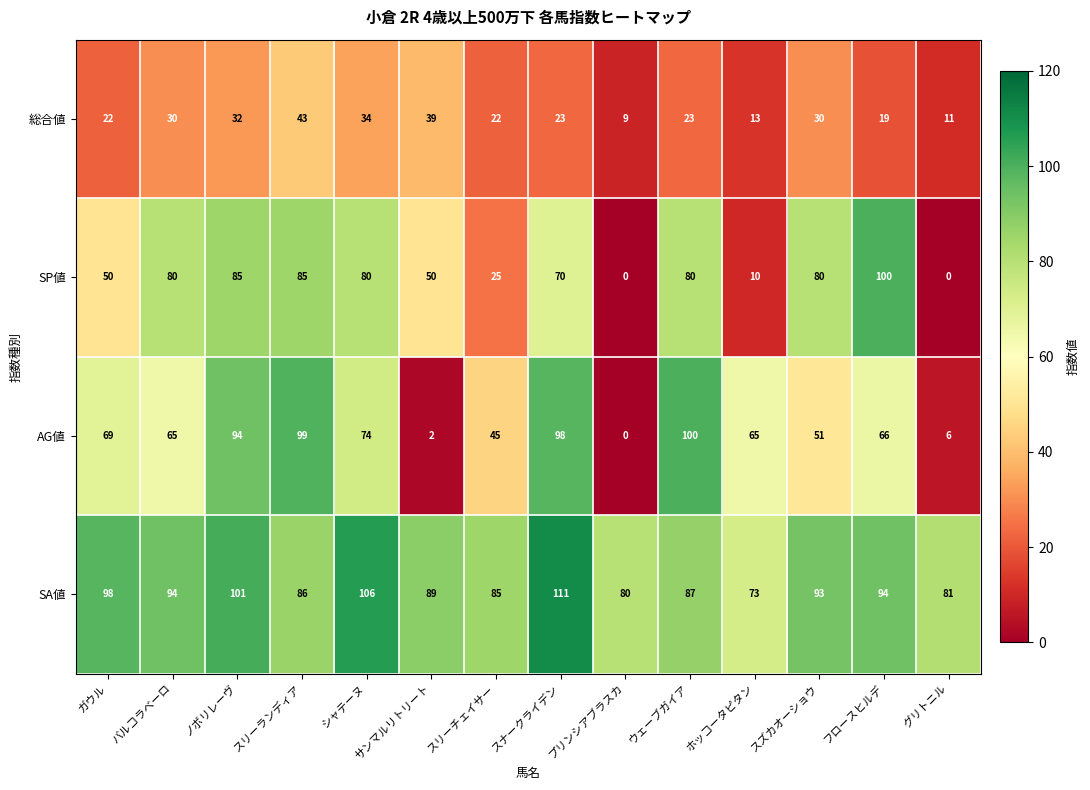

Is it true that SP値 equals 80 at シャテーヌ?

True